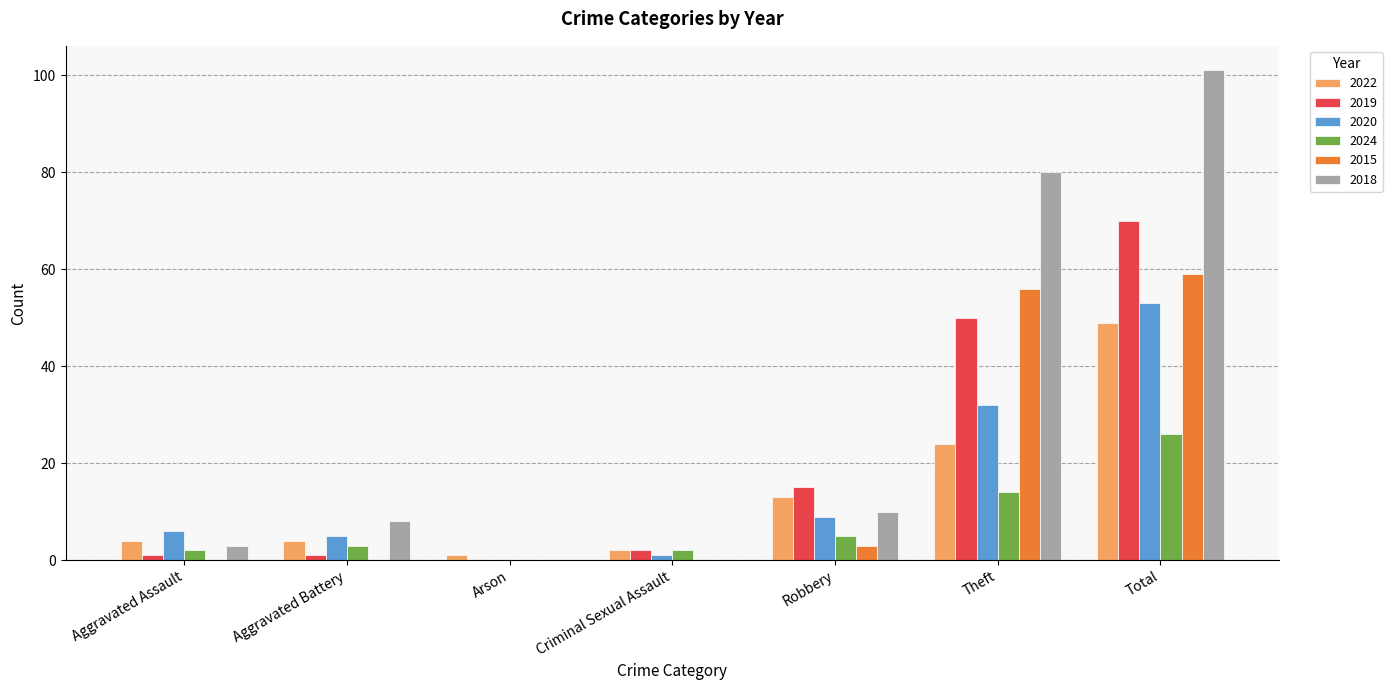

Reading right to left, extract all data points from this chart.

2022: Total=49	Theft=24	Robbery=13	Criminal Sexual Assault=2	Arson=1	Aggravated Battery=4	Aggravated Assault=4
2019: Total=70	Theft=50	Robbery=15	Criminal Sexual Assault=2	Arson=0	Aggravated Battery=1	Aggravated Assault=1
2020: Total=53	Theft=32	Robbery=9	Criminal Sexual Assault=1	Arson=0	Aggravated Battery=5	Aggravated Assault=6
2024: Total=26	Theft=14	Robbery=5	Criminal Sexual Assault=2	Arson=0	Aggravated Battery=3	Aggravated Assault=2
2015: Total=59	Theft=56	Robbery=3	Criminal Sexual Assault=0	Arson=0	Aggravated Battery=0	Aggravated Assault=0
2018: Total=101	Theft=80	Robbery=10	Criminal Sexual Assault=0	Arson=0	Aggravated Battery=8	Aggravated Assault=3